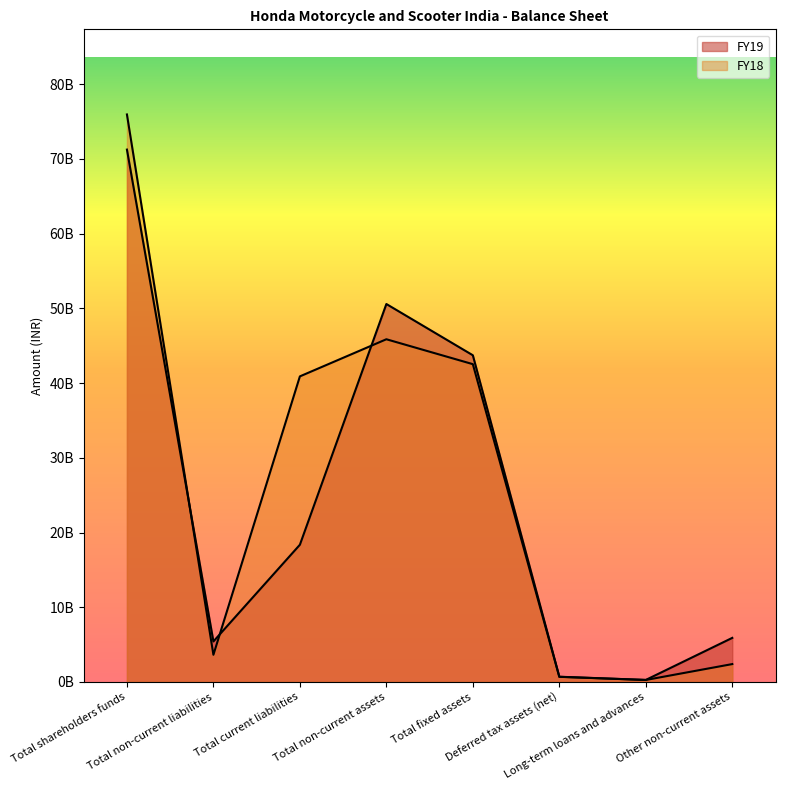

True or false: FY19 has more than 0 points higher than both neighbors.

True